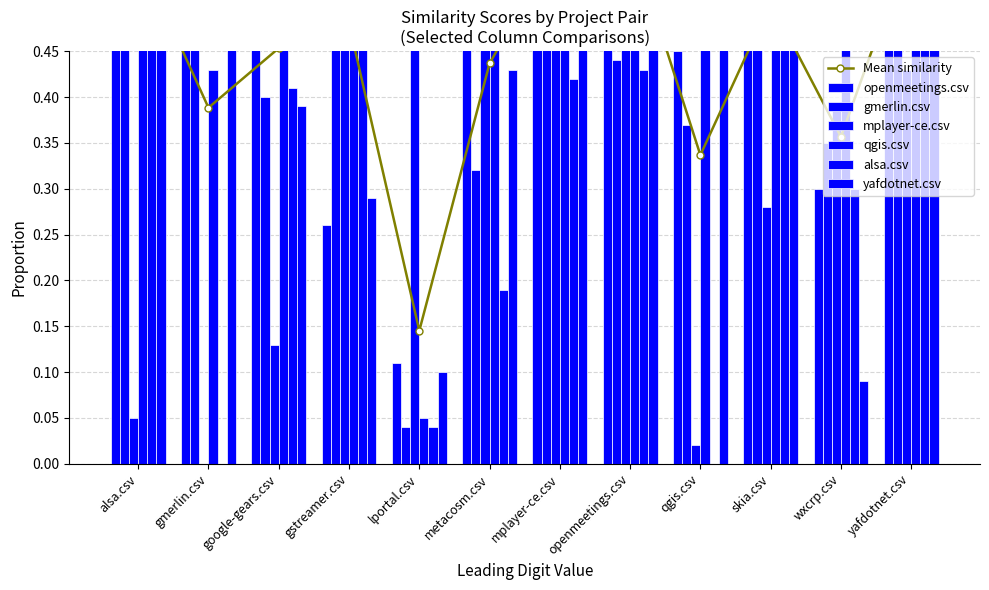

Reading right to left, extract all data points from this chart.

openmeetings.csv: yafdotnet.csv=0.5	wxcrp.csv=0.3	skia.csv=0.6	qgis.csv=0.5	openmeetings.csv=0.9	mplayer-ce.csv=0.8	metacosm.csv=0.7	lportal.csv=0.1	gstreamer.csv=0.3	google-gears.csv=0.8	gmerlin.csv=0.8	alsa.csv=0.7
gmerlin.csv: yafdotnet.csv=0.6	wxcrp.csv=0.3	skia.csv=0.5	qgis.csv=0.4	openmeetings.csv=0.4	mplayer-ce.csv=0.5	metacosm.csv=0.3	lportal.csv=0.0	gstreamer.csv=0.6	google-gears.csv=0.4	gmerlin.csv=0.6	alsa.csv=0.6
mplayer-ce.csv: yafdotnet.csv=0.4	wxcrp.csv=0.4	skia.csv=0.3	qgis.csv=0.0	openmeetings.csv=0.6	mplayer-ce.csv=0.6	metacosm.csv=0.5	lportal.csv=0.5	gstreamer.csv=0.6	google-gears.csv=0.1	gmerlin.csv=0.0	alsa.csv=0.1
qgis.csv: yafdotnet.csv=0.6	wxcrp.csv=0.7	skia.csv=0.5	qgis.csv=0.7	openmeetings.csv=0.5	mplayer-ce.csv=0.5	metacosm.csv=0.5	lportal.csv=0.1	gstreamer.csv=0.7	google-gears.csv=0.6	gmerlin.csv=0.4	alsa.csv=0.7
alsa.csv: yafdotnet.csv=0.6	wxcrp.csv=0.3	skia.csv=0.6	qgis.csv=0.0	openmeetings.csv=0.4	mplayer-ce.csv=0.4	metacosm.csv=0.2	lportal.csv=0.0	gstreamer.csv=0.5	google-gears.csv=0.4	gmerlin.csv=0.0	alsa.csv=0.7
yafdotnet.csv: yafdotnet.csv=0.7	wxcrp.csv=0.1	skia.csv=0.6	qgis.csv=0.5	openmeetings.csv=0.6	mplayer-ce.csv=0.6	metacosm.csv=0.4	lportal.csv=0.1	gstreamer.csv=0.3	google-gears.csv=0.4	gmerlin.csv=0.6	alsa.csv=0.6